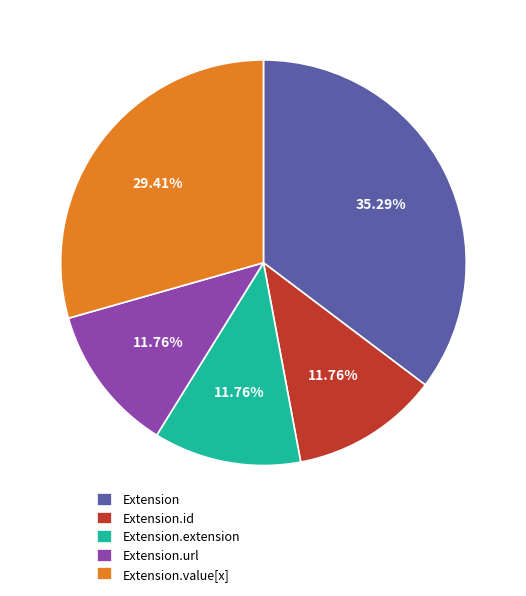

True or false: Extension.id accounts for 1% of the total.

False